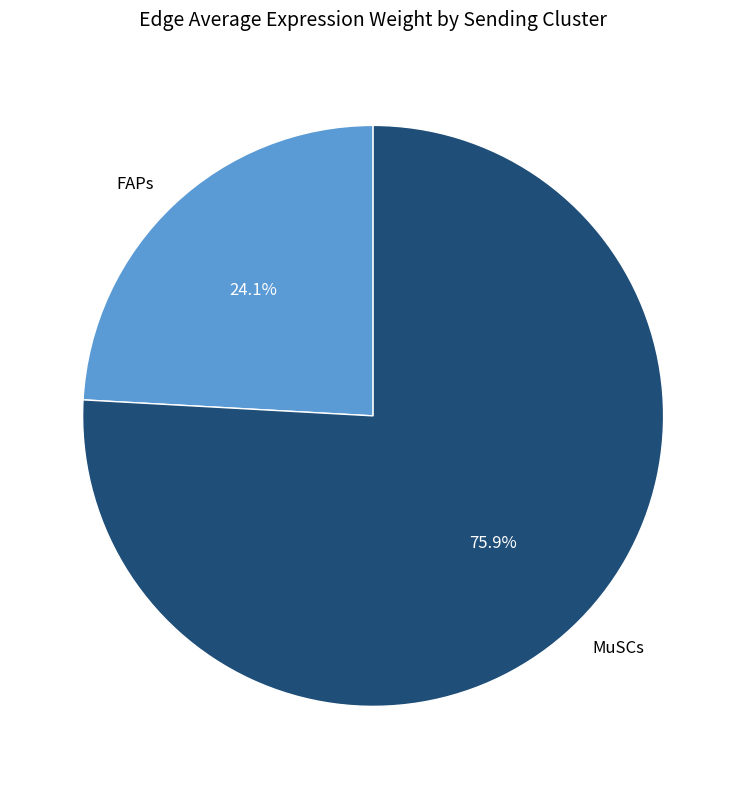

Is there any slice that represents more than half of the pie?

Yes